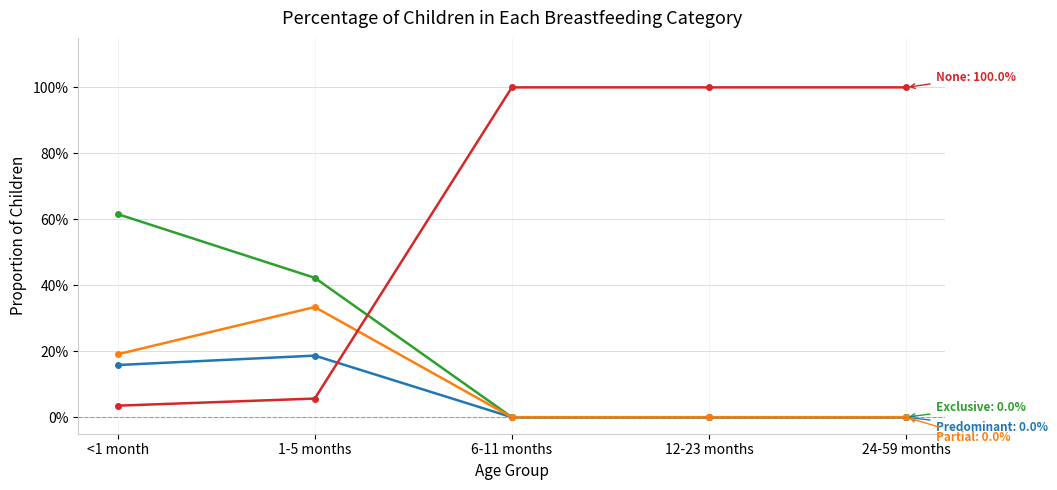

Does the chart have visible grid lines?

Yes